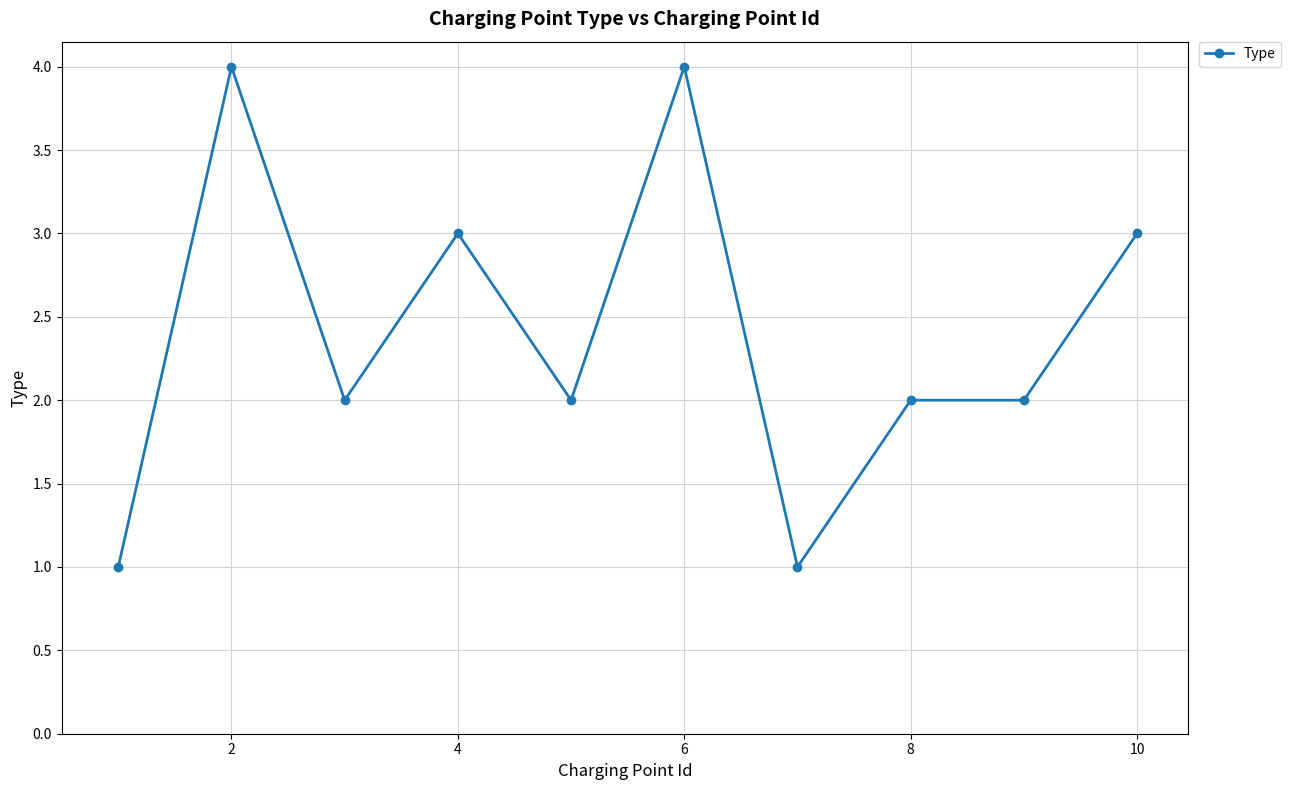

What is the difference between the maximum and minimum values?

3